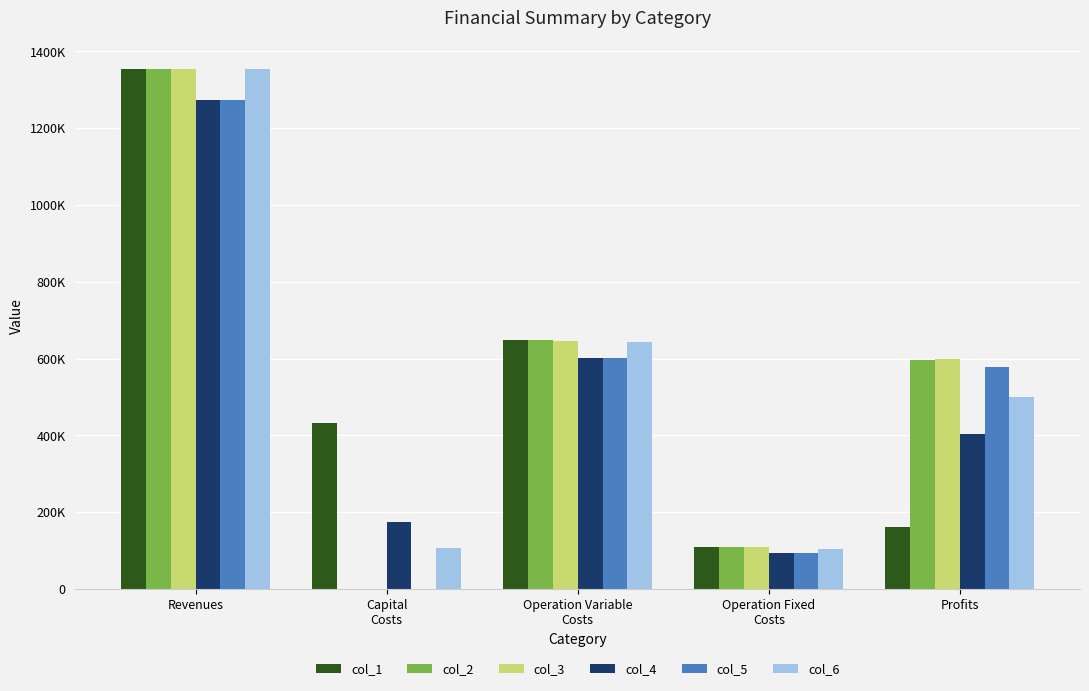

Rank the series at Profits from highest to lowest value.

col_3, col_2, col_5, col_6, col_4, col_1